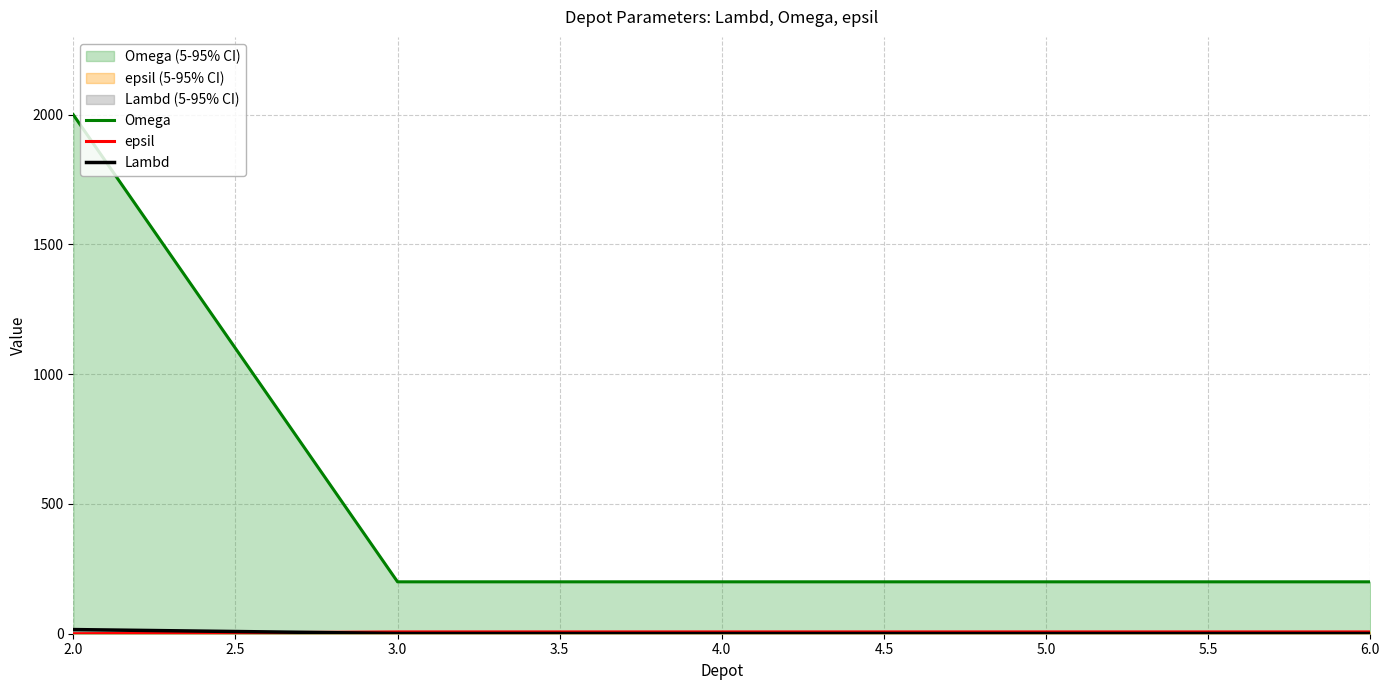

At which label does Lambd reach its peak?

2.0